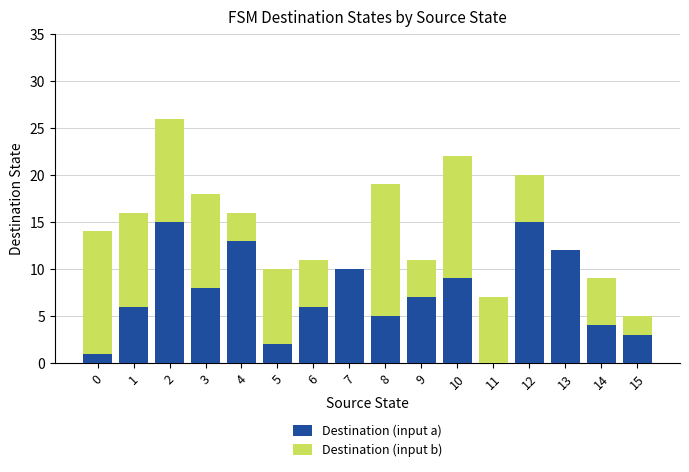

What is the sum of all Destination (input a) values?

116